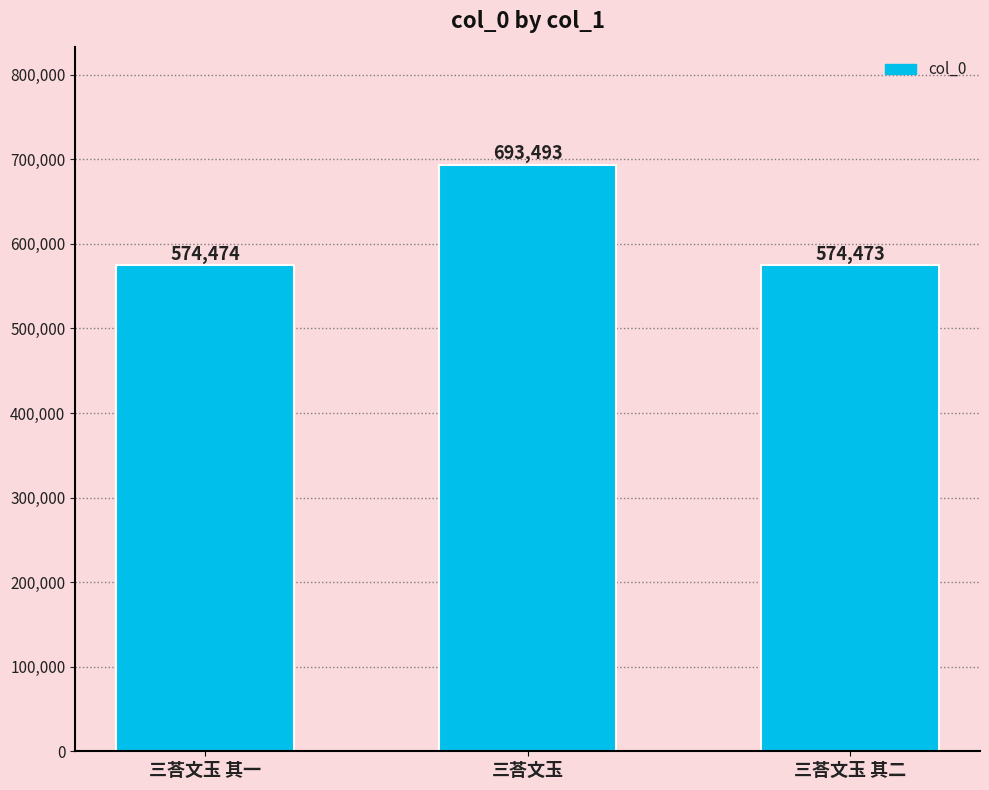

Rank the categories by value from lowest to highest.

三荅文玉 其二, 三荅文玉 其一, 三荅文玉